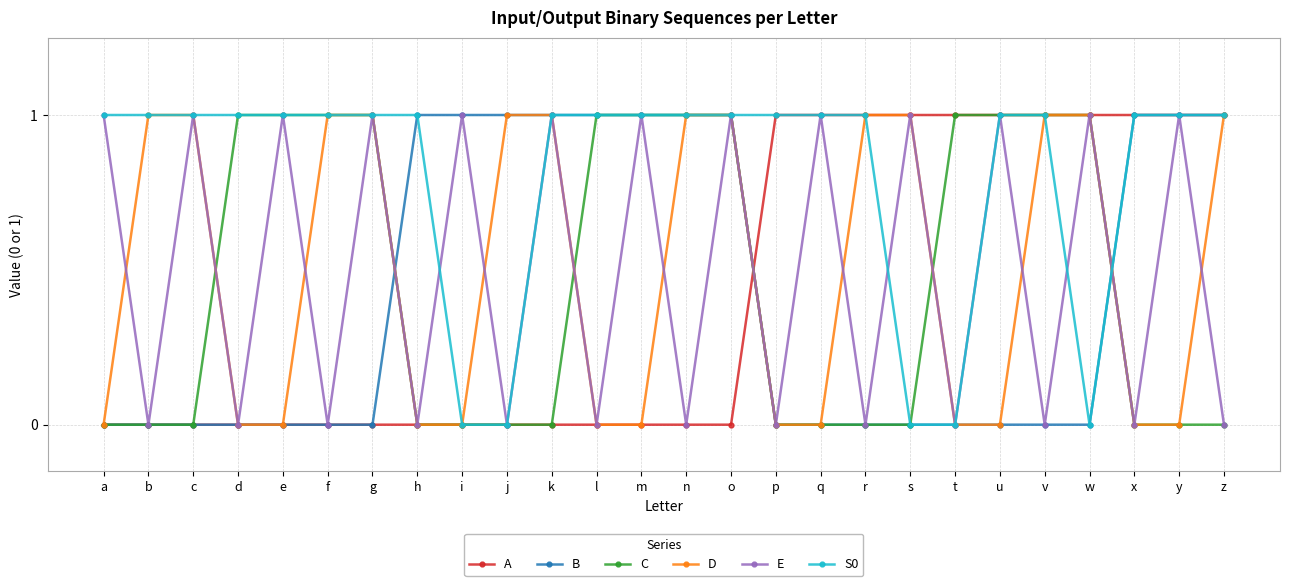

Is it true that A equals 0 at g?

True